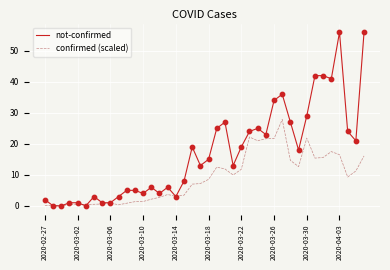

Which series has the largest range (max minus min)?

not-confirmed